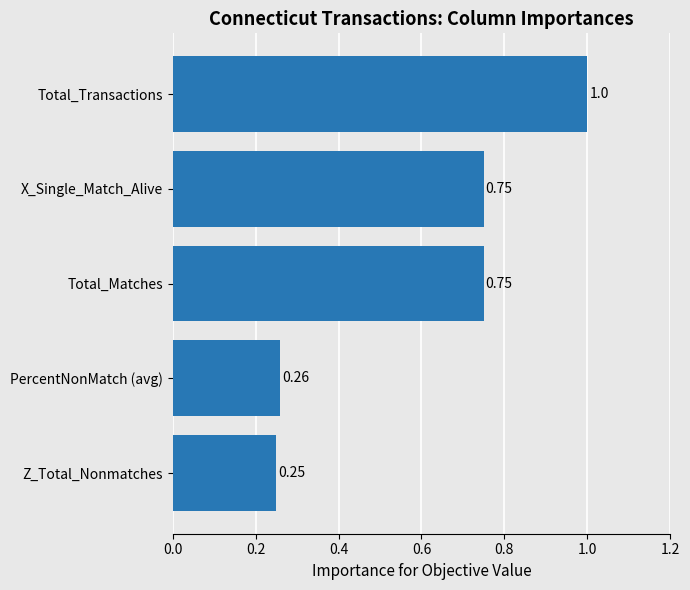

At which label is the value closest to 0?

Z_Total_Nonmatches